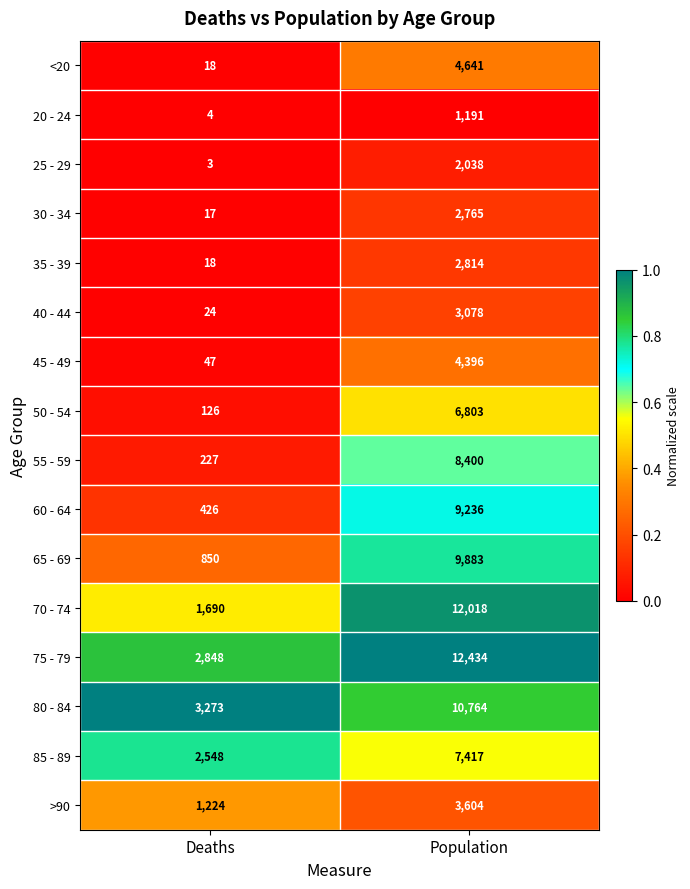

List the series in order of their peak value, lowest first.

20 - 24, 25 - 29, 30 - 34, 35 - 39, 40 - 44, >90, 45 - 49, <20, 50 - 54, 85 - 89, 55 - 59, 60 - 64, 65 - 69, 80 - 84, 70 - 74, 75 - 79